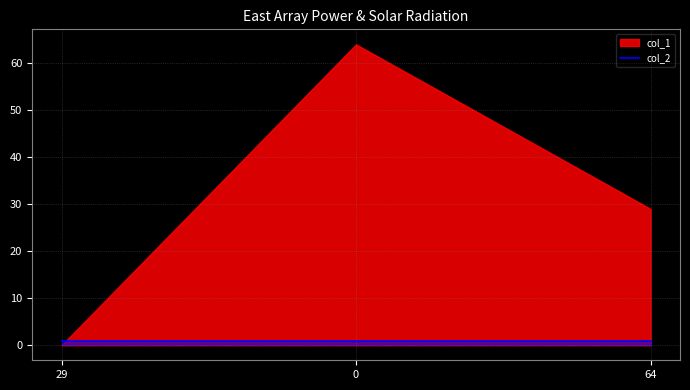

Does the chart have visible grid lines?

Yes